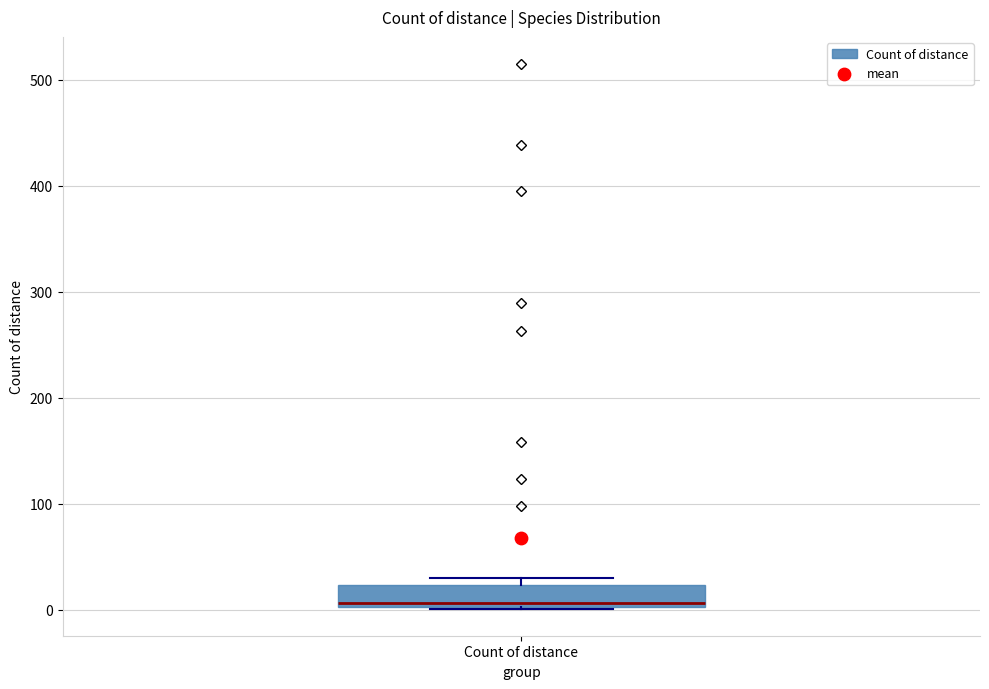

Transcribe this box plot: give where the median line is, the range the box spans, and where the two whiskers end, as read against the y-axis. The values are not printed on the chart, so give them approximately, as read against the axis.

median 10, box 0 to 20, whiskers 0 to 30